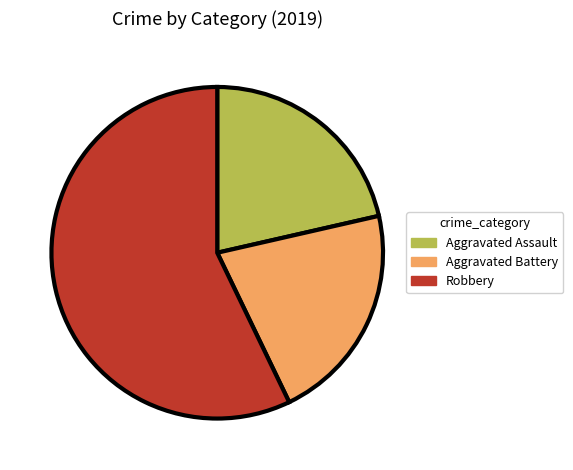

Do Aggravated Assault and Robbery together represent more than half of the pie?

Yes